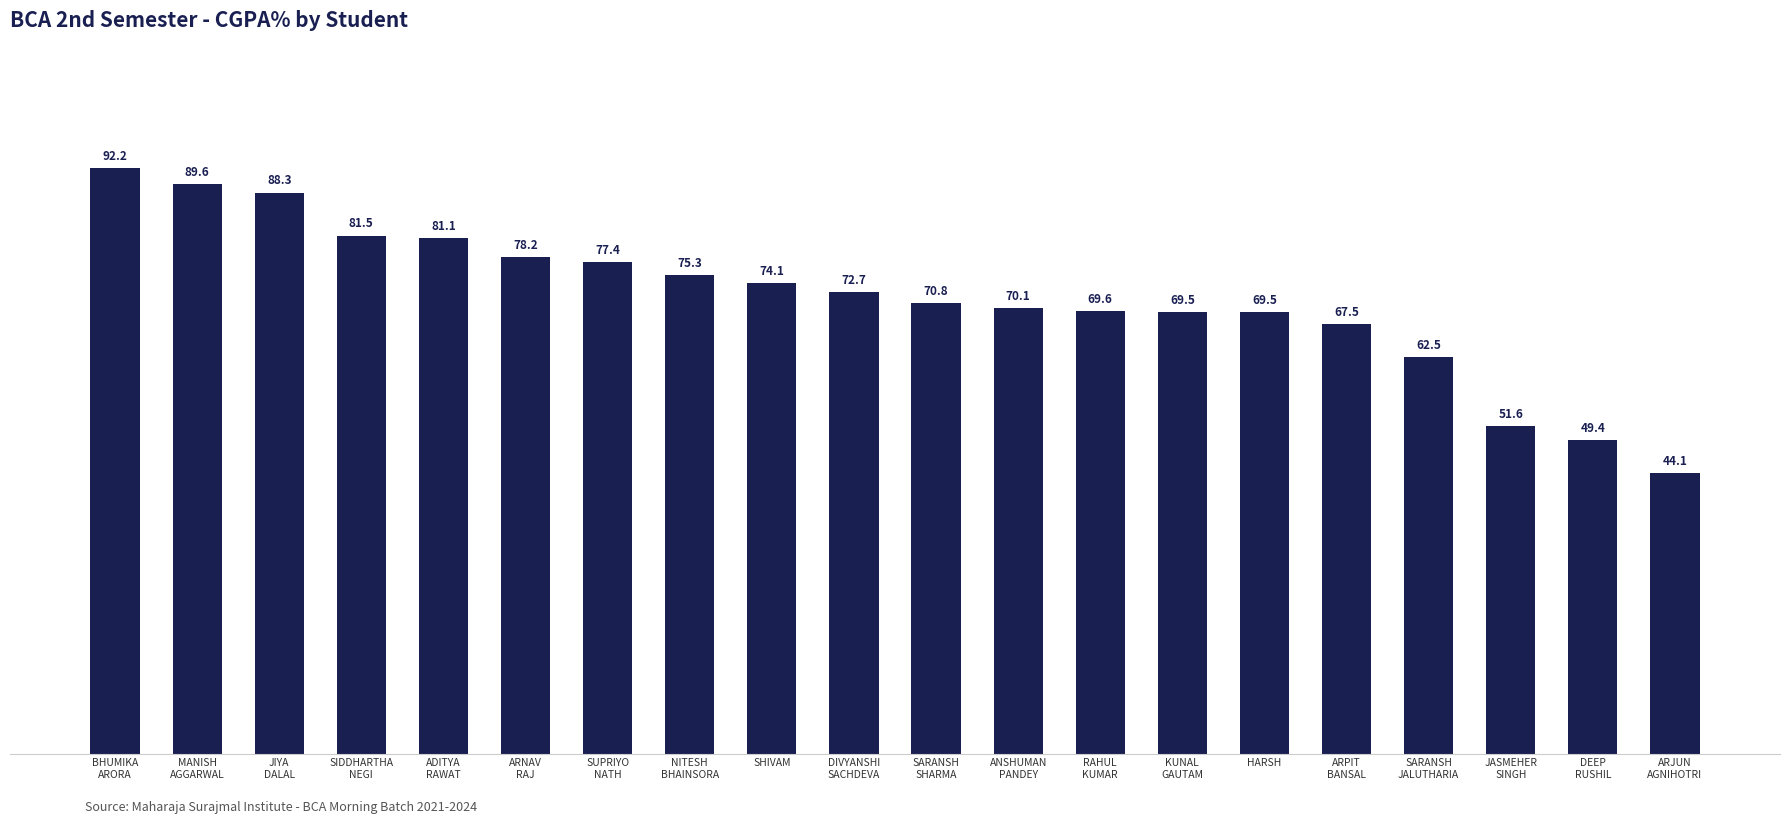

What is the difference between the values at SARANSH
SHARMA and MANISH
AGGARWAL?

18.8